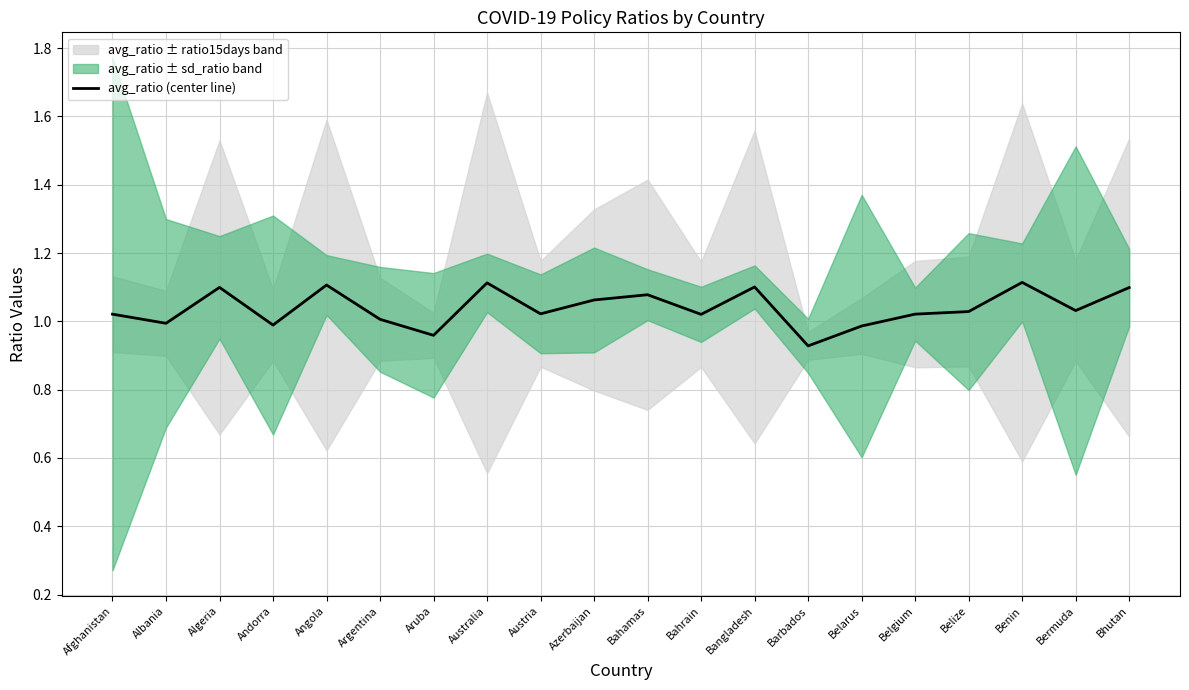

How many interior local peaks (higher than both neighbors) does the data have?

6